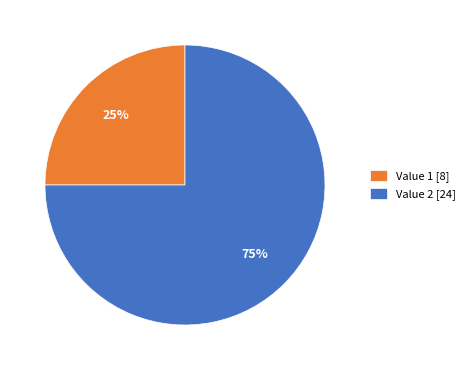

Is it true that Value 2 [24] is 88% of the pie?

False